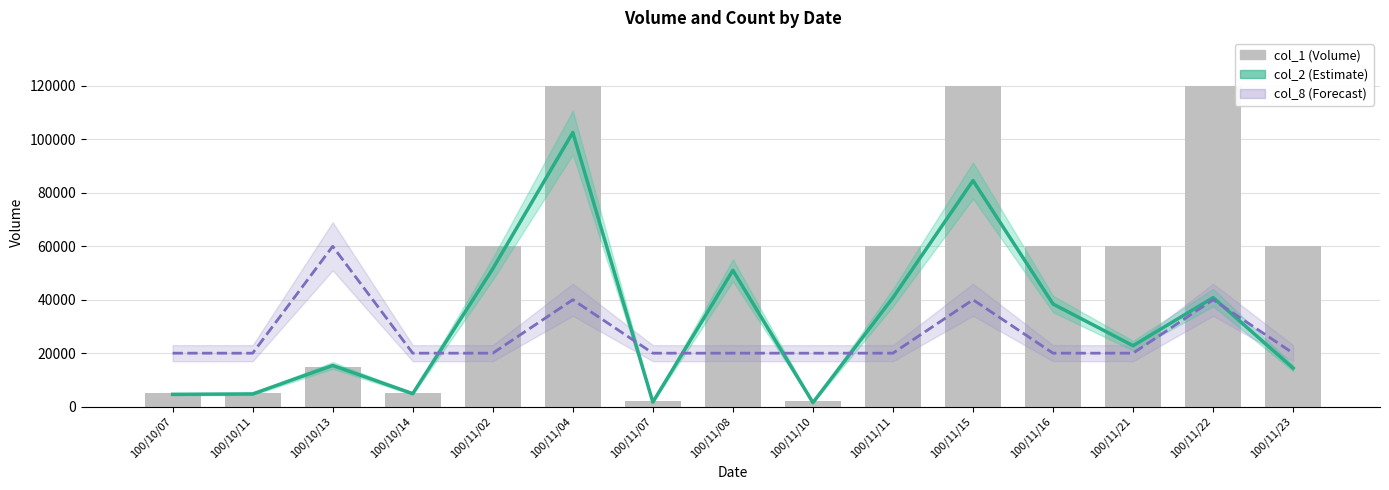

Reading left to right, list all the values displayed in this chart.

col_2 (Estimate): 4600	4750	15400	4850	51600	102600	1680	51000	1500	40800	84600	38400	22800	40800	14400
col_8 (Forecast): 20000	20000	60000	20000	20000	40000	20000	20000	20000	20000	40000	20000	20000	40000	20000
col_1 (Volume): 5000	5000	15000	5000	60000	120000	2000	60000	2000	60000	120000	60000	60000	120000	60000